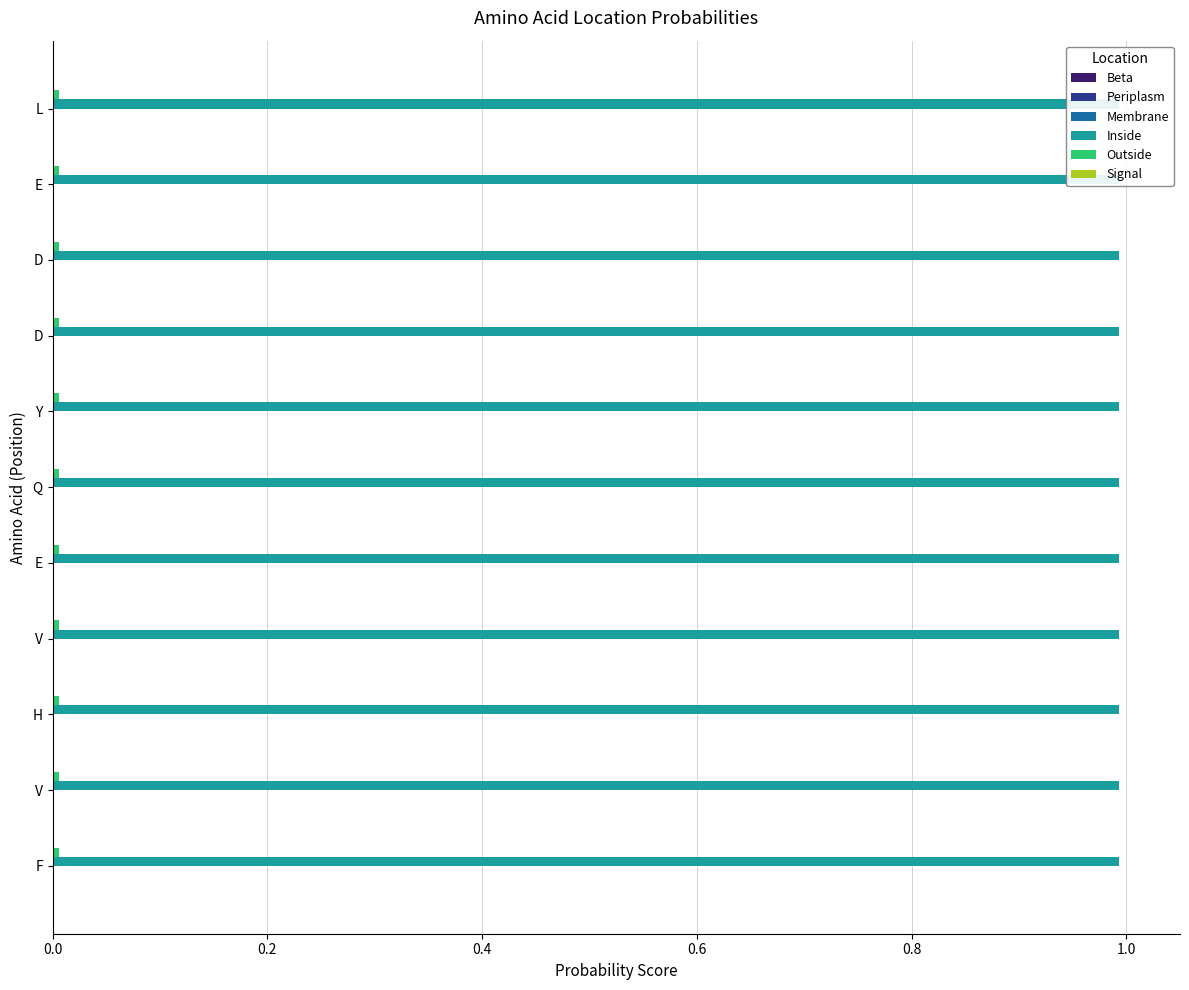

Reading left to right, what are all the values shown in this chart?

Beta: 0.1	0.1	0.1	0.1	0.1	0.1	0.1	0.1	0.1	0.1	0.1
Periplasm: 0.0	0.0	0.0	0.0	0.0	0.0	0.0	0.0	0.0	0.0	0.0
Membrane: 0.1	0.1	0.1	0.1	0.1	0.1	0.1	0.1	0.1	0.1	0.1
Inside: 0.1	0.1	0.1	0.1	0.1	0.1	0.1	0.1	0.1	0.1	0.1
Outside: 0.0	0.0	0.0	0.0	0.0	0.0	0.0	0.0	0.0	0.0	0.0
Signal: 0.0	0.0	0.0	0.0	0.0	0.0	0.0	0.0	0.0	0.0	0.0